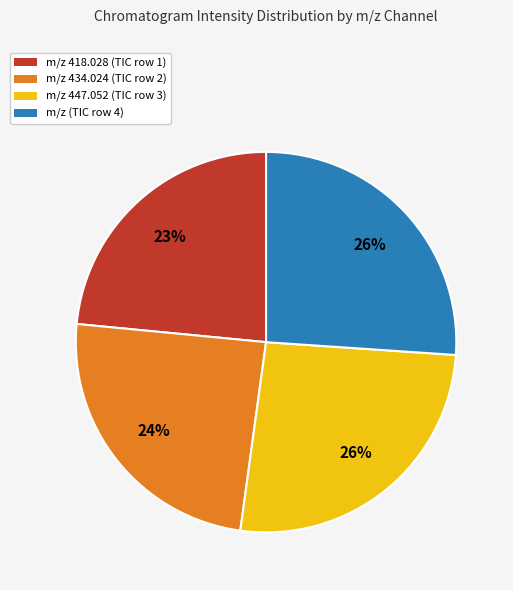

Is there any slice that represents more than half of the pie?

No